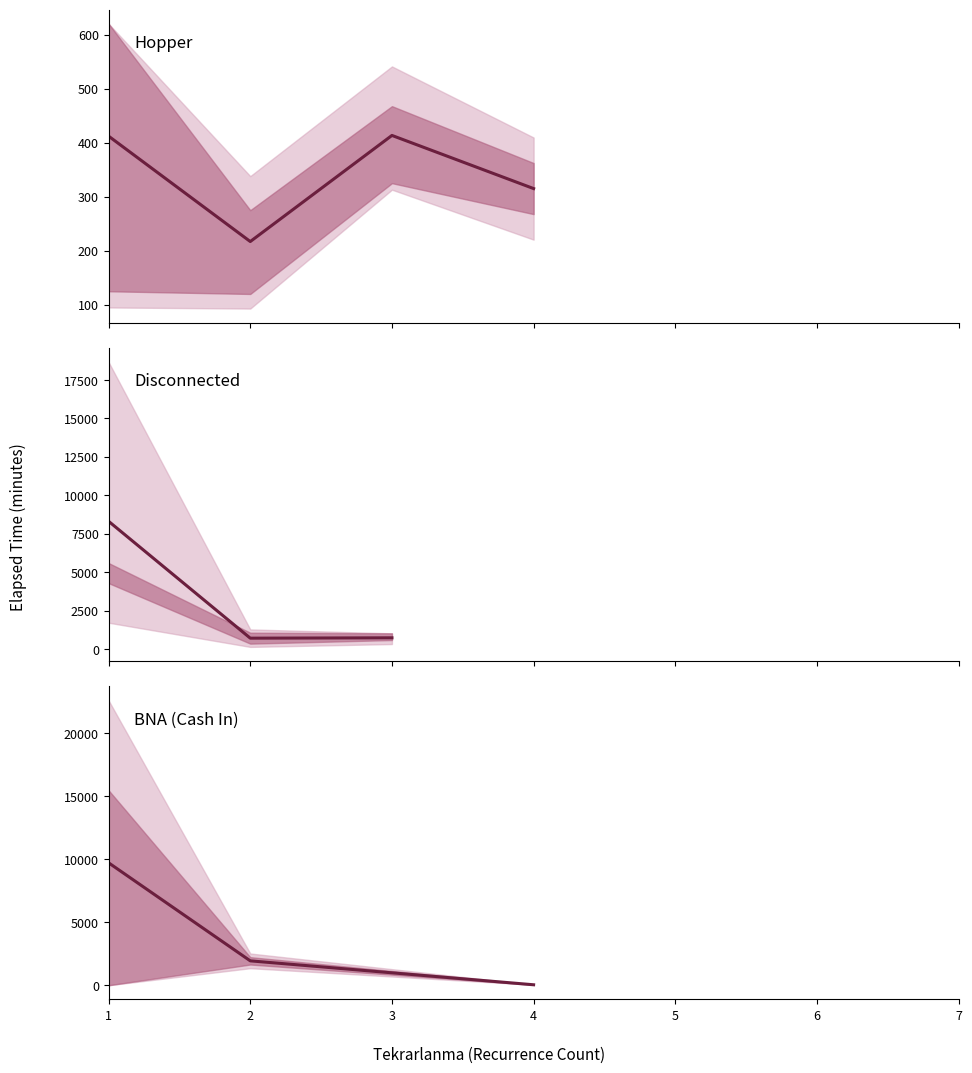

Which category has the highest value across all series?

1